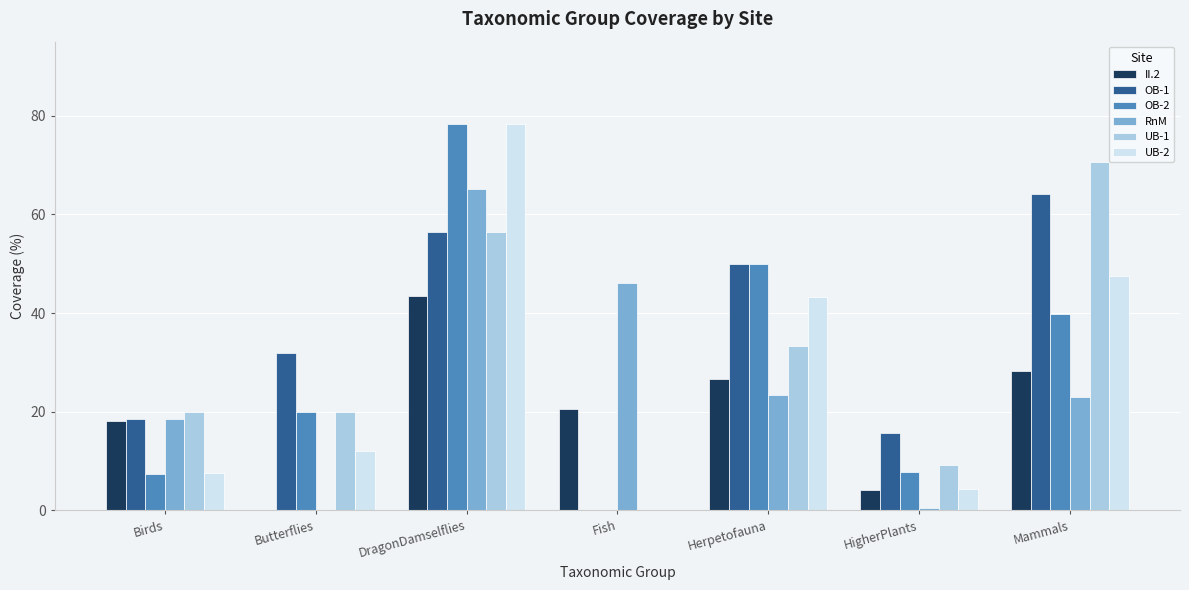

How many groups of bars are there?

7